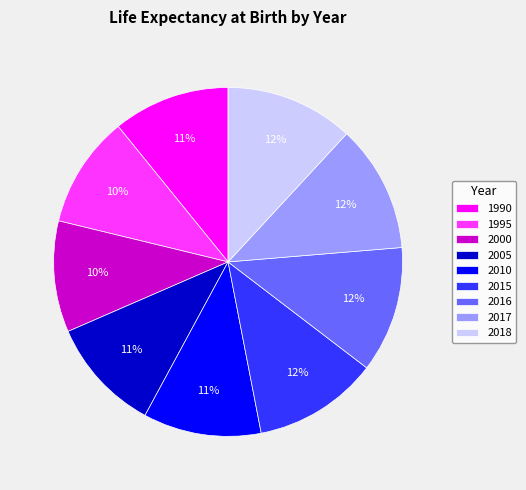

Is the sum of 2016 and 2018 greater than half?

No